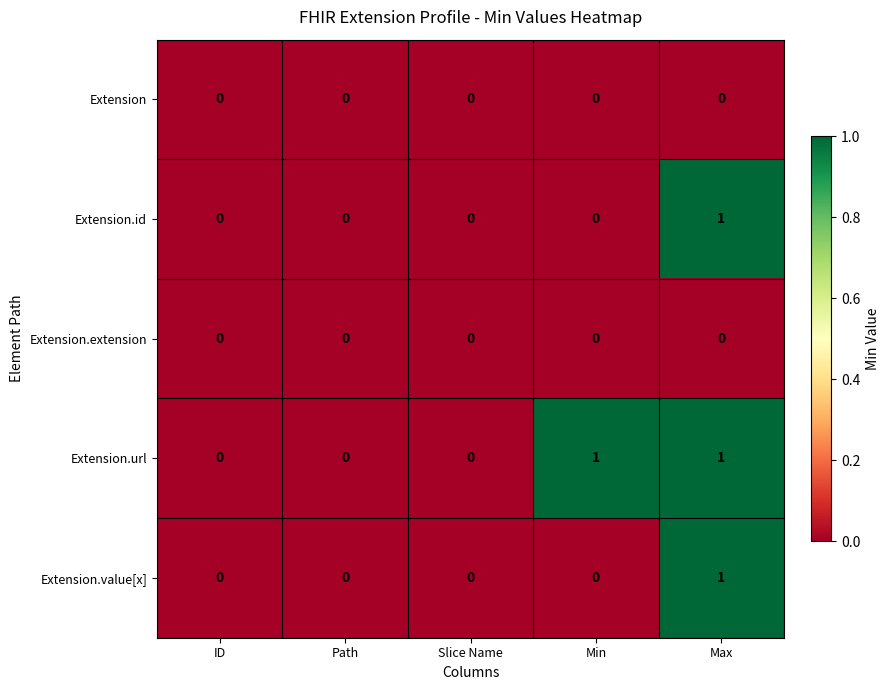

The Extension.extension series shows 0 at ID. True or false?

True